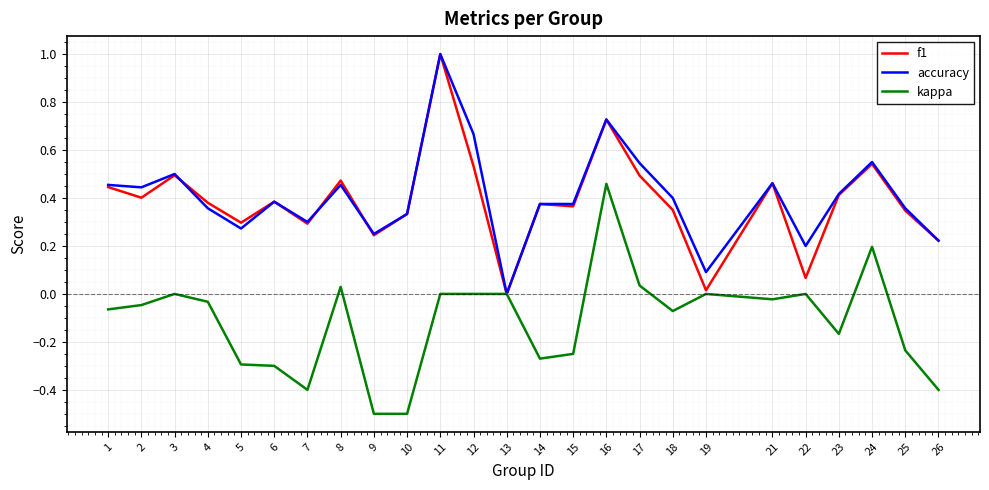

What is the total value across all series at 3?

1.0